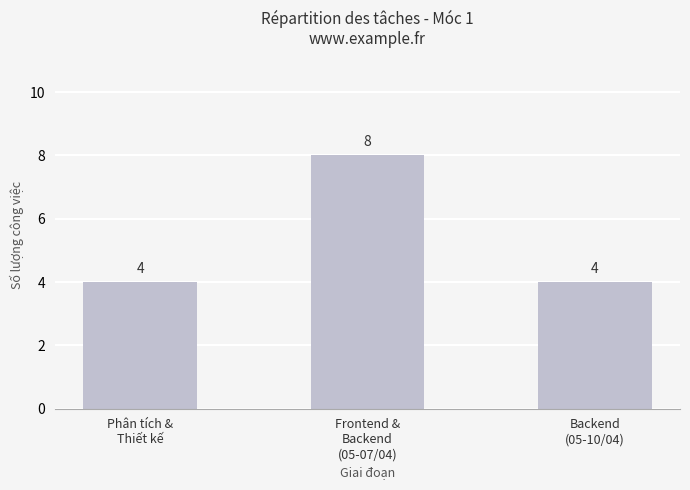

How many data points are above 4?

1